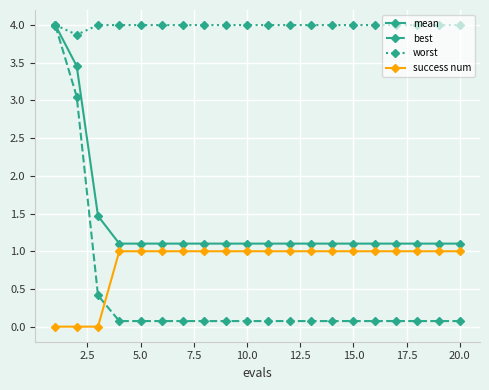

Does the chart display data point markers on the line(s)?

Yes